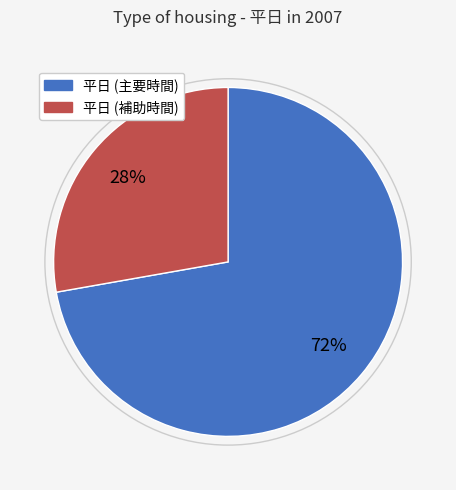

Does any single category account for the majority?

Yes